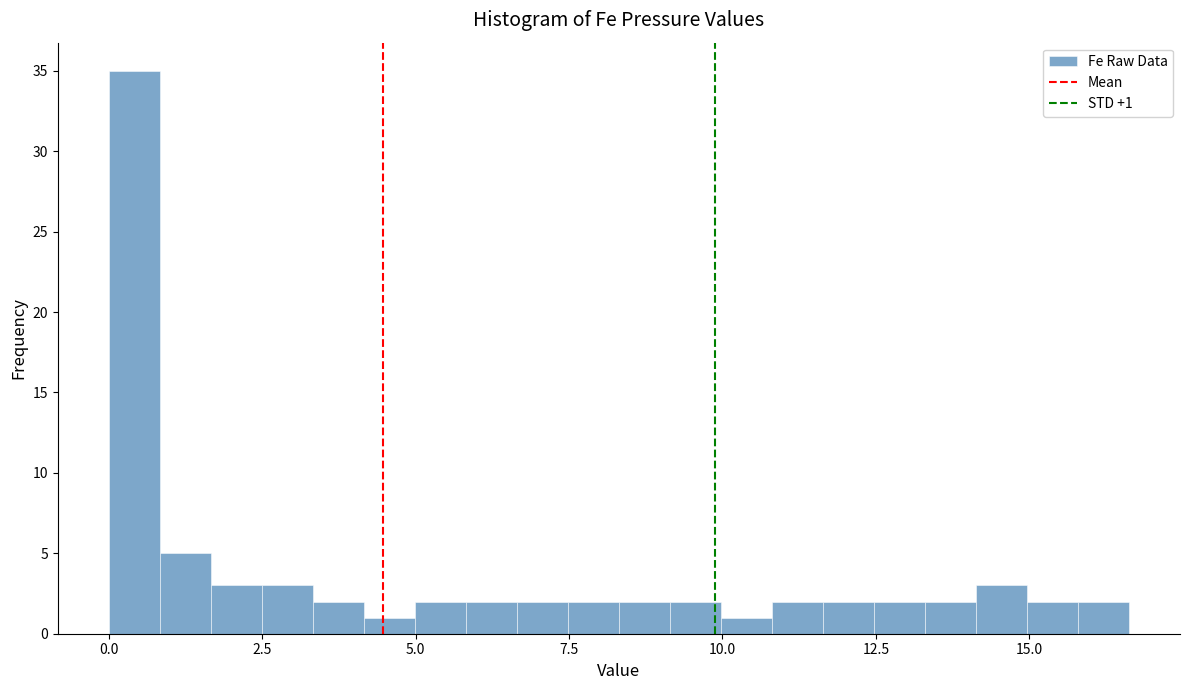

Read against the x-axis, roughly where is the centre of the tallest bar?

0.5